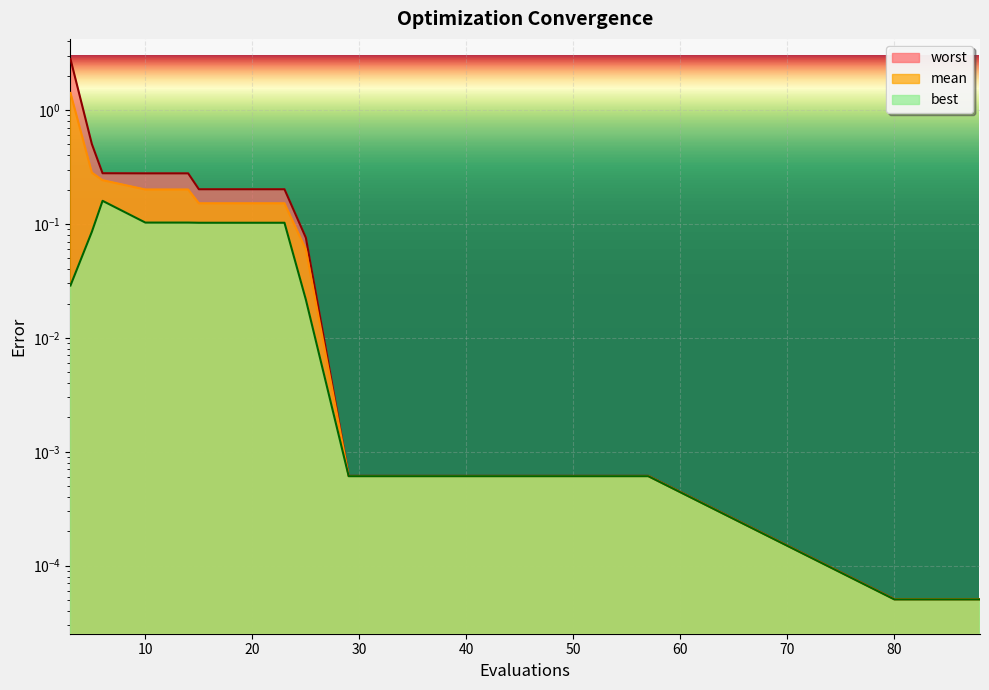

What is the sum of the best values at 53 and 6?

0.2